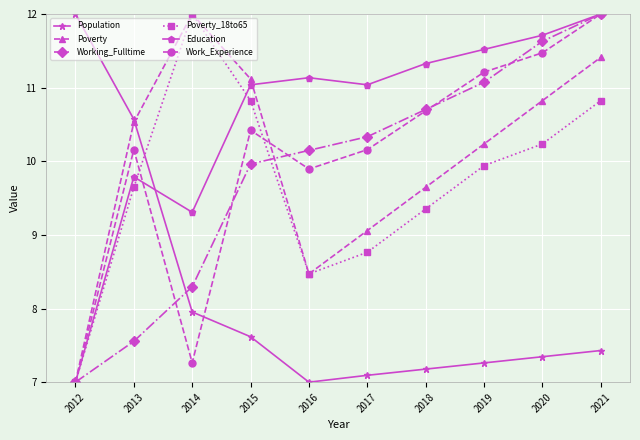

What is the value of the Poverty point at the 10th from the left?

11.4